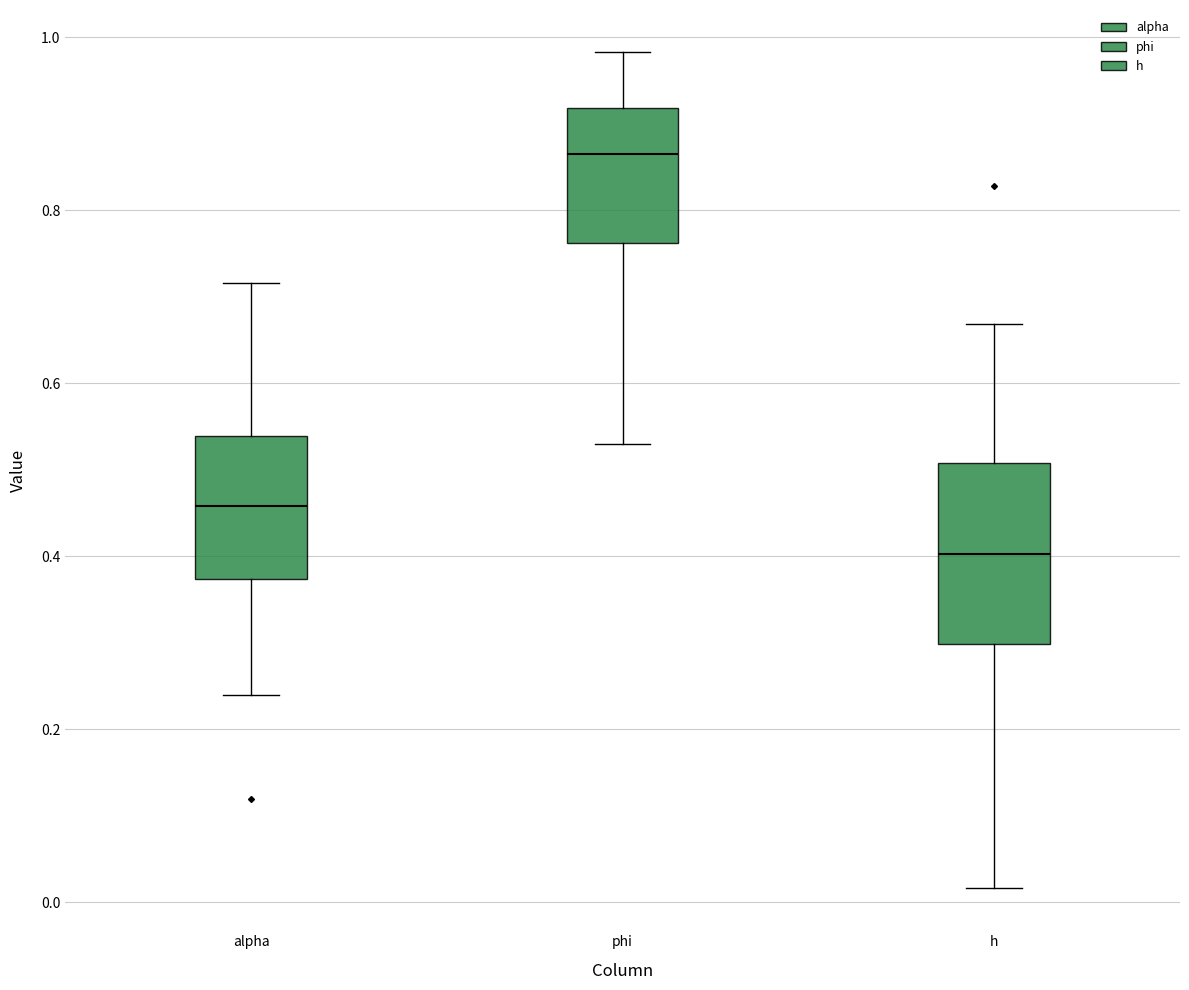

Where does the upper whisker of the box for alpha end on the y-axis? The values are not printed on the chart, so give them approximately, as read against the axis.

0.72